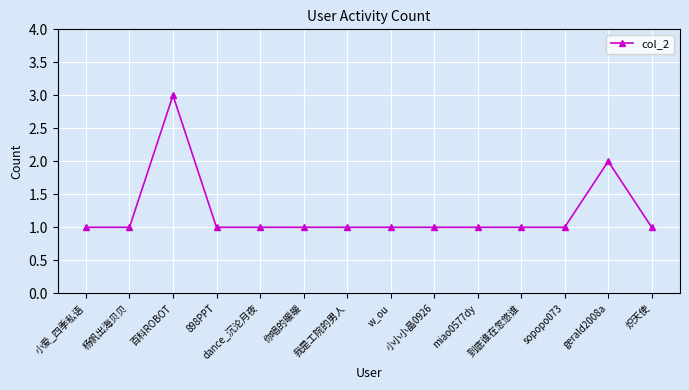

Which category has the highest value across all series?

百科ROBOT